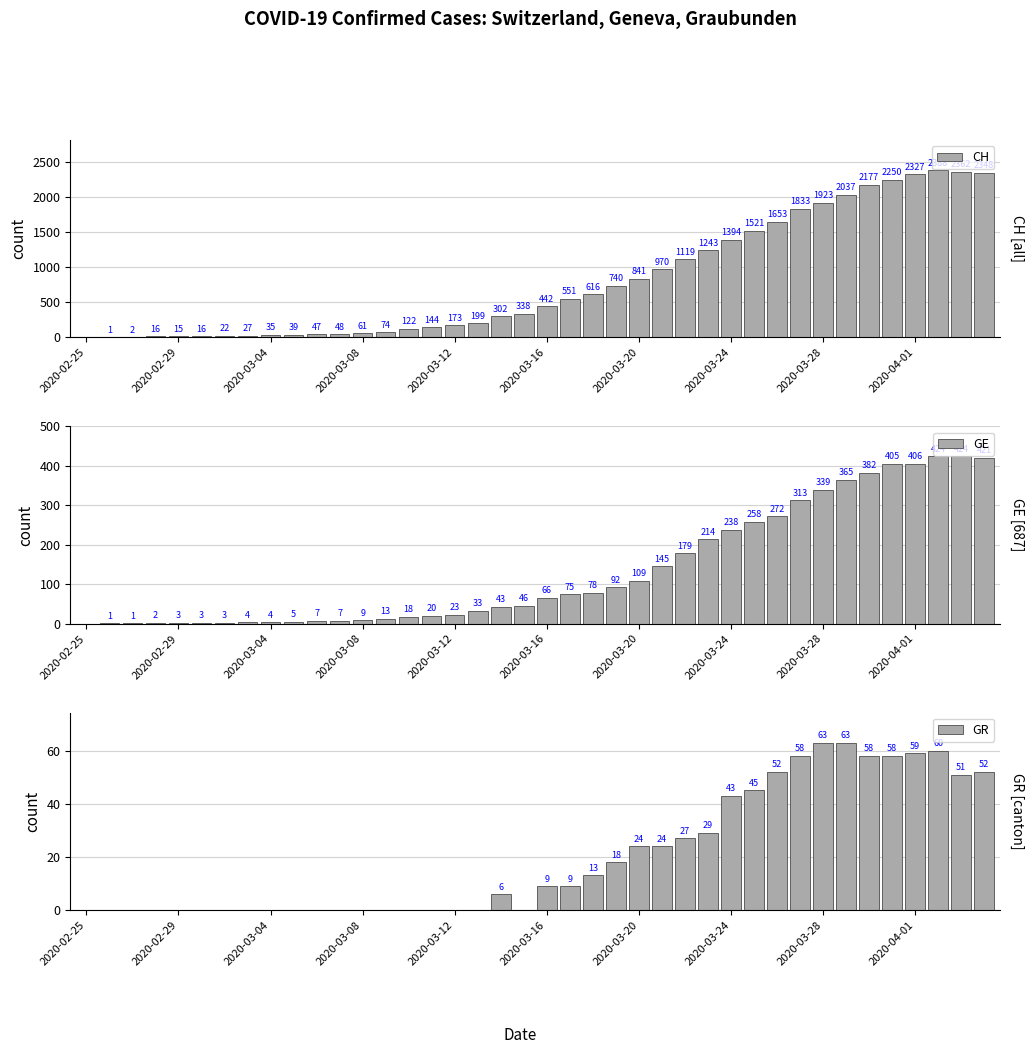

The value of CH at 2020-03-20 is 841. True or false?

True